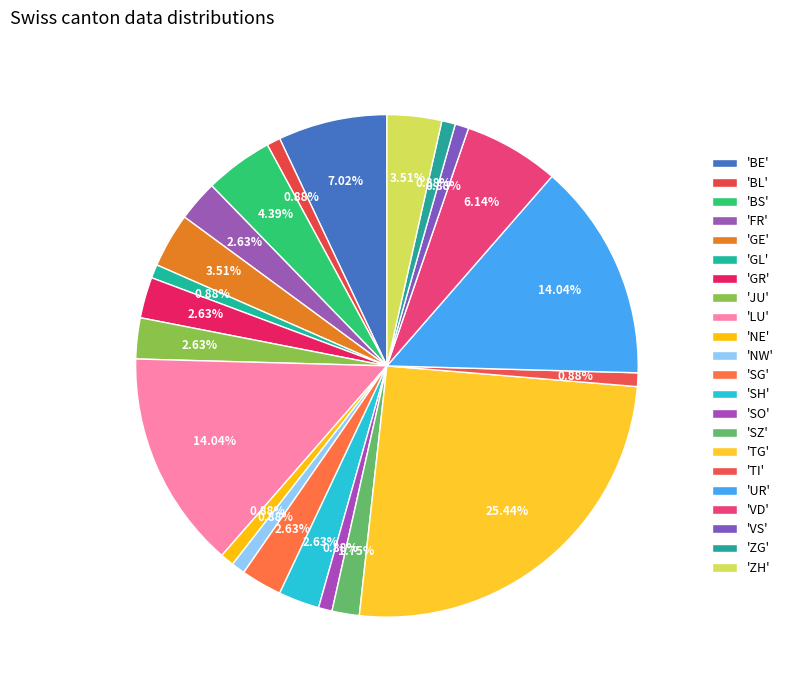

How many slices are in this pie chart?

22